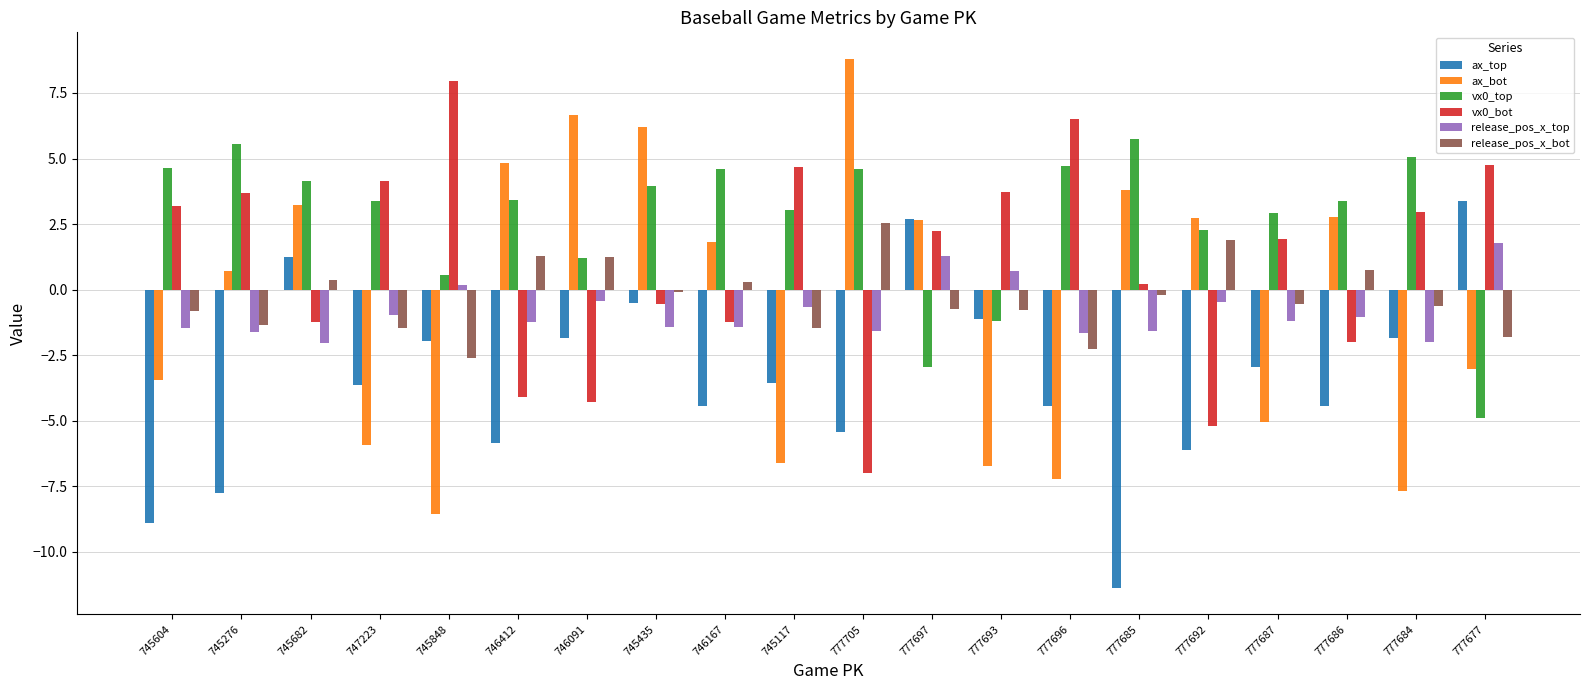

How many values in ax_bot are below zero?

9